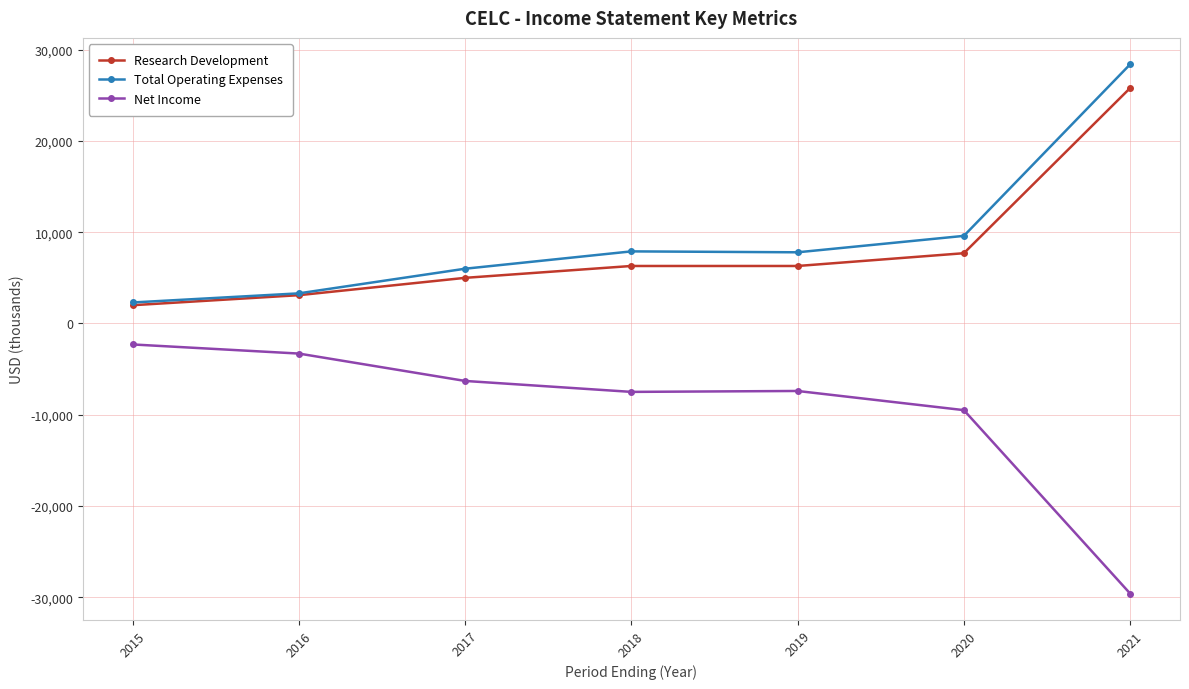

Count the number of categories in the chart.

7